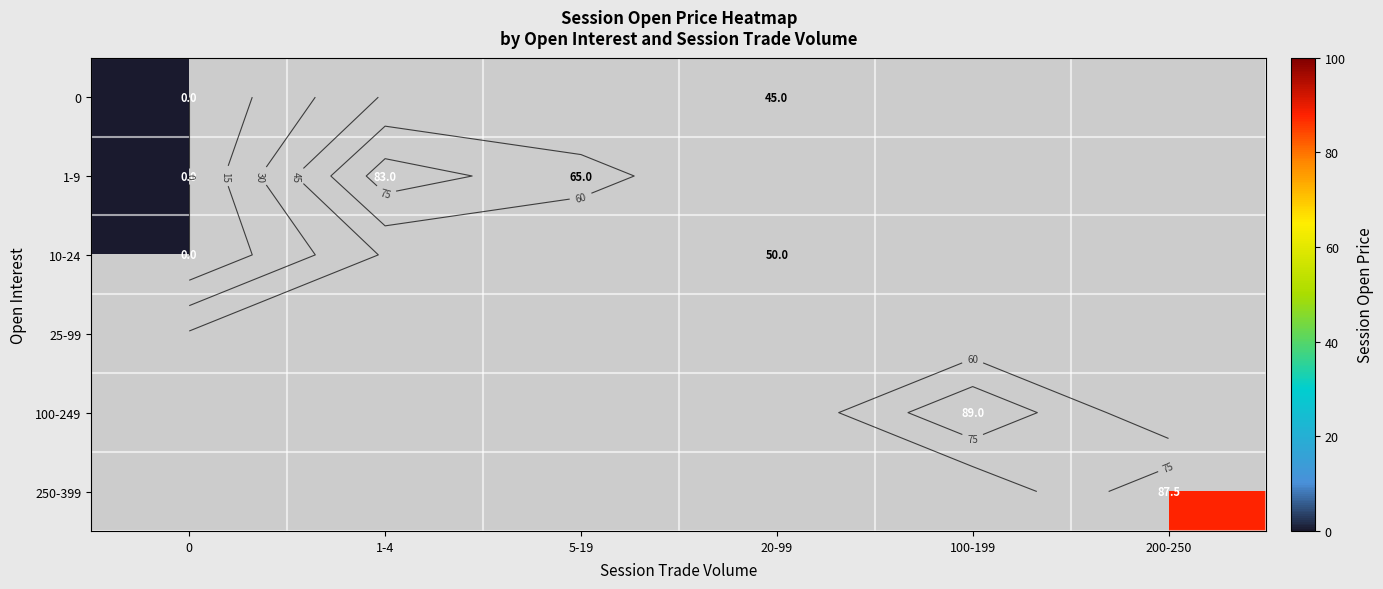

At how many categories does at least one series exceed 52?

4